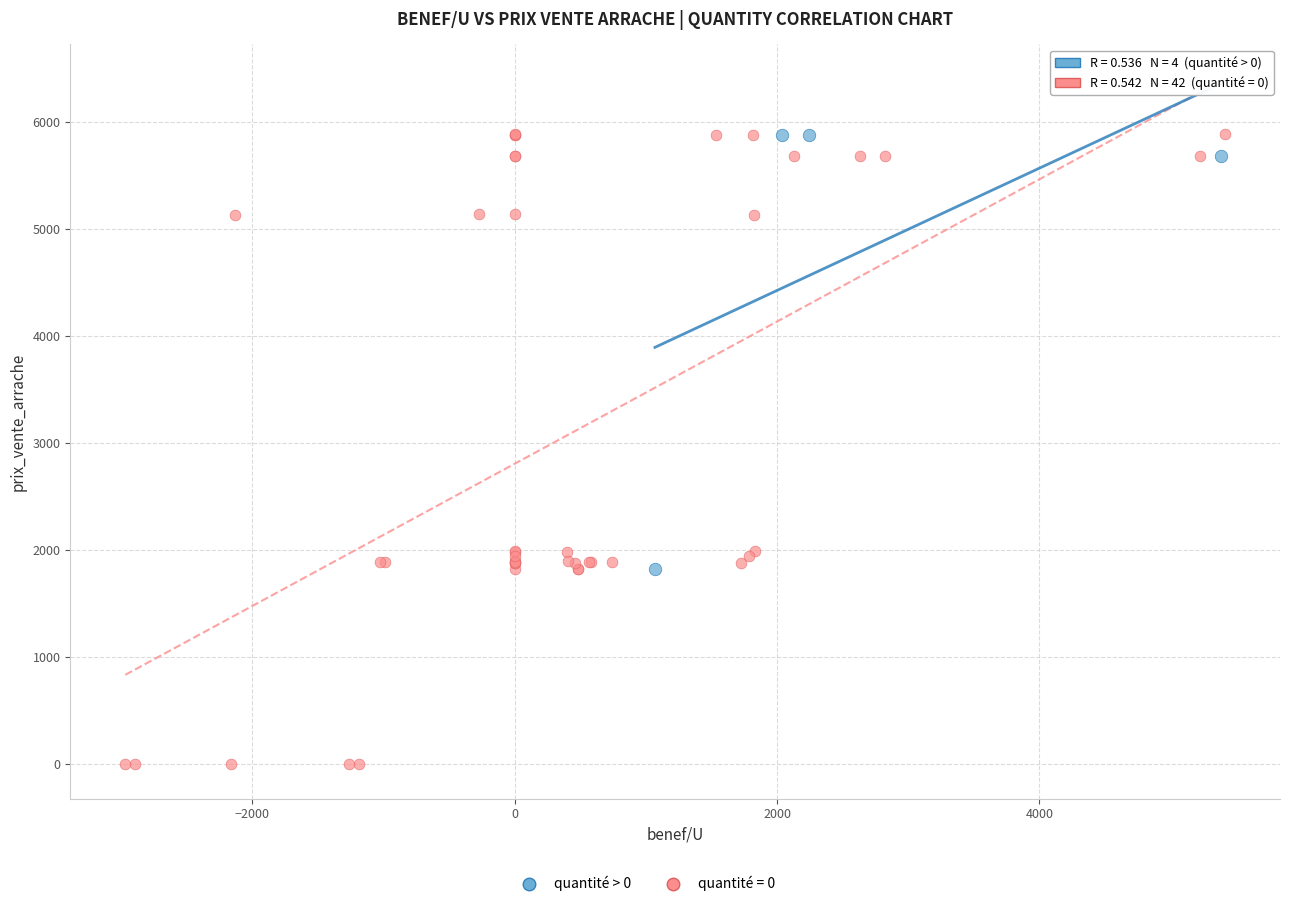

Which series contains the lowest Y value?

quantité = 0